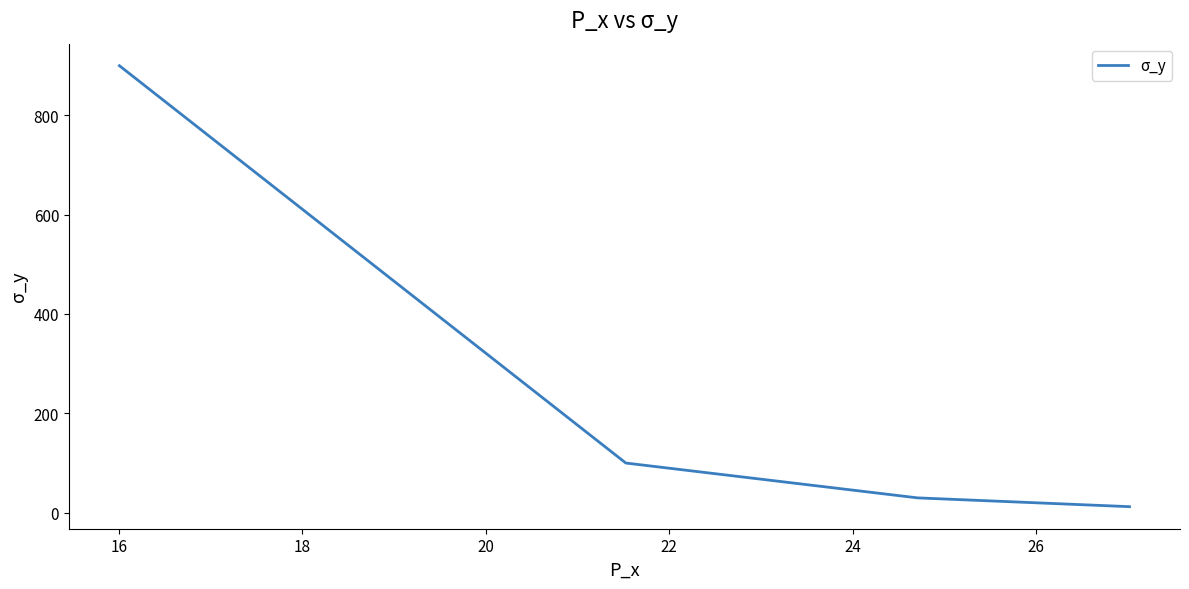

True or false: the data has more than 1 interior local peaks.

False